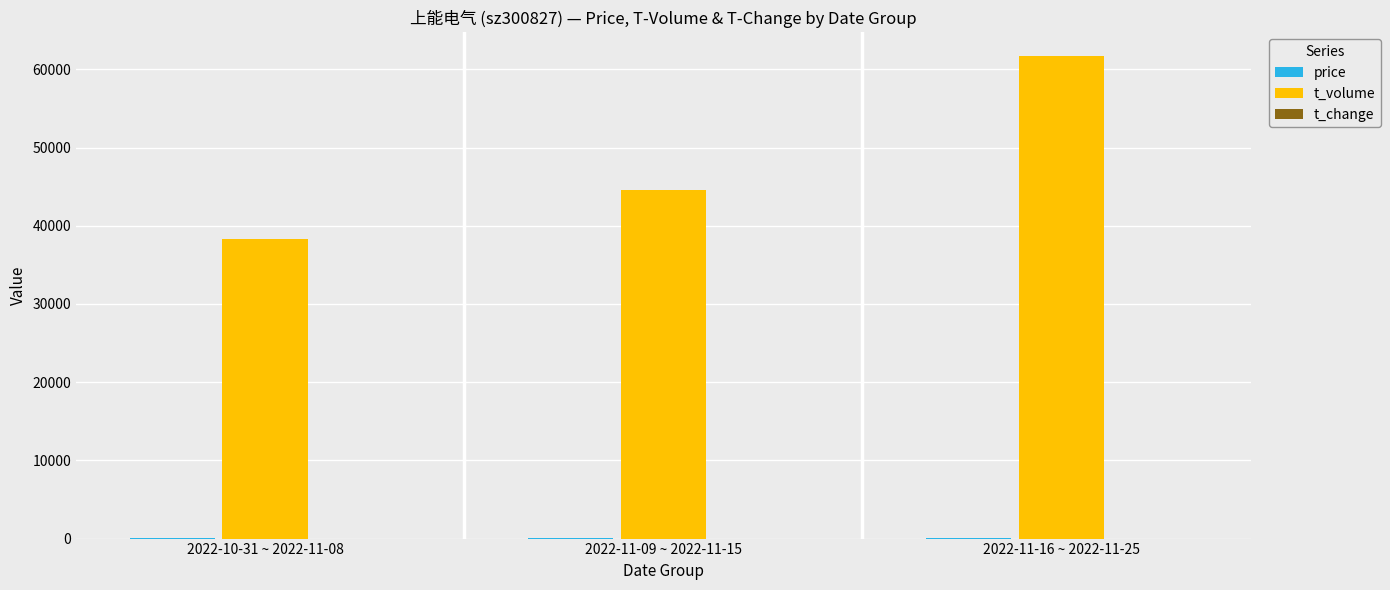

At which category does the chart reach its peak across all series?

2022-11-16 ~ 2022-11-25